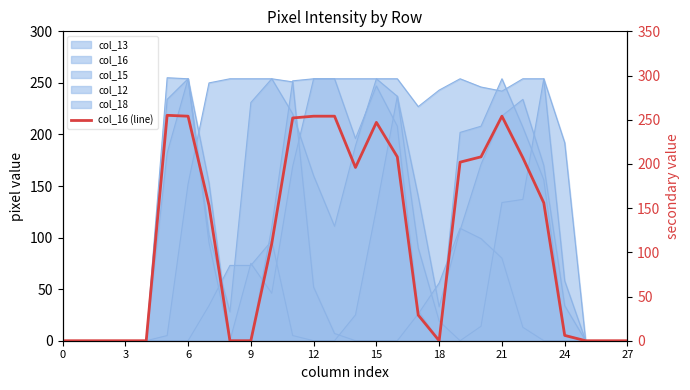

How many data points are less than 153?

14